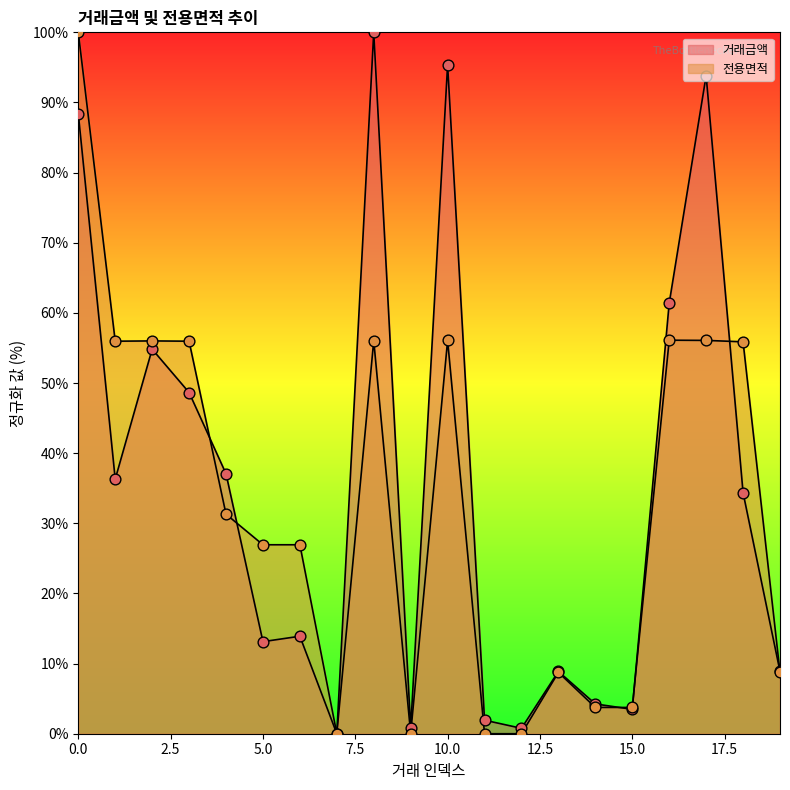

Which series has the widest spread of Y values?

거래금액